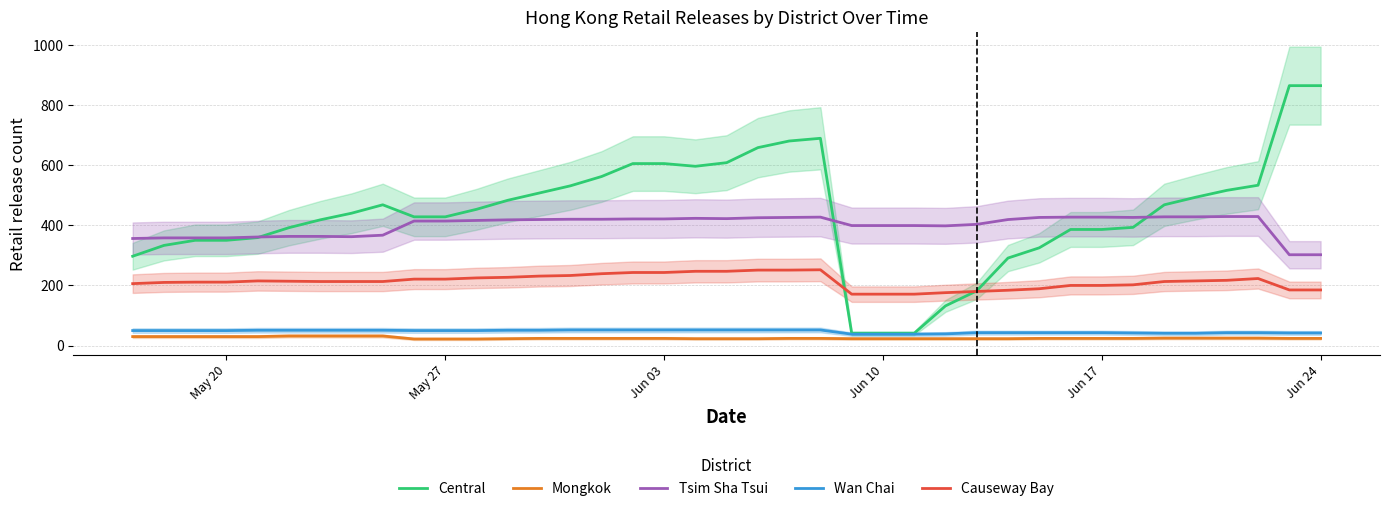

What is the maximum value for Wan Chai?

52